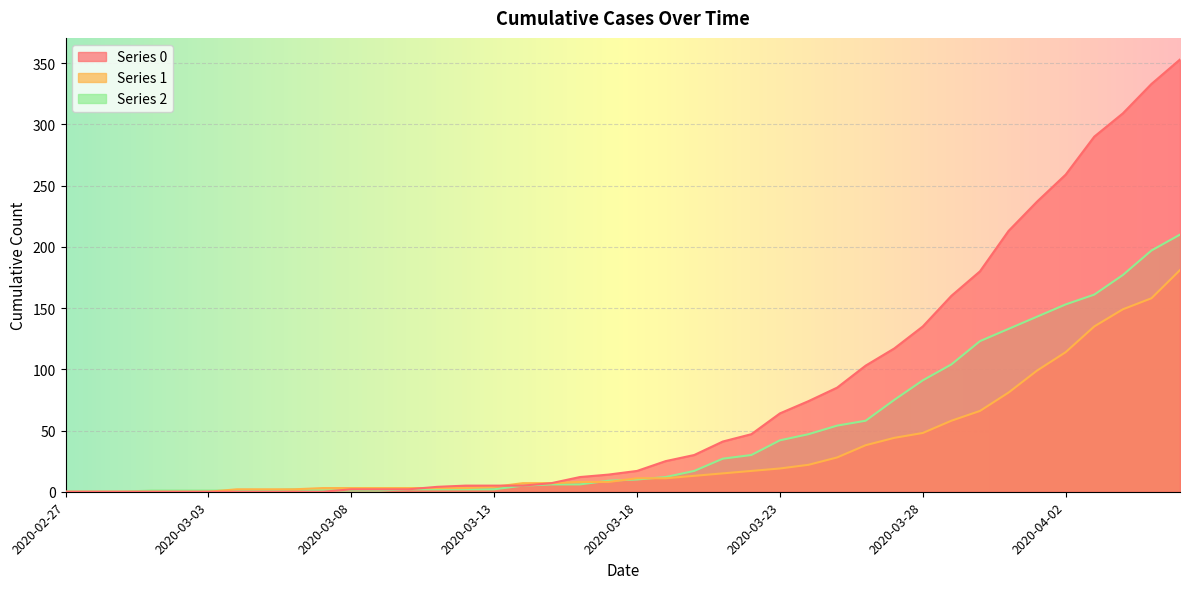

What is the maximum value shown in the chart?

353